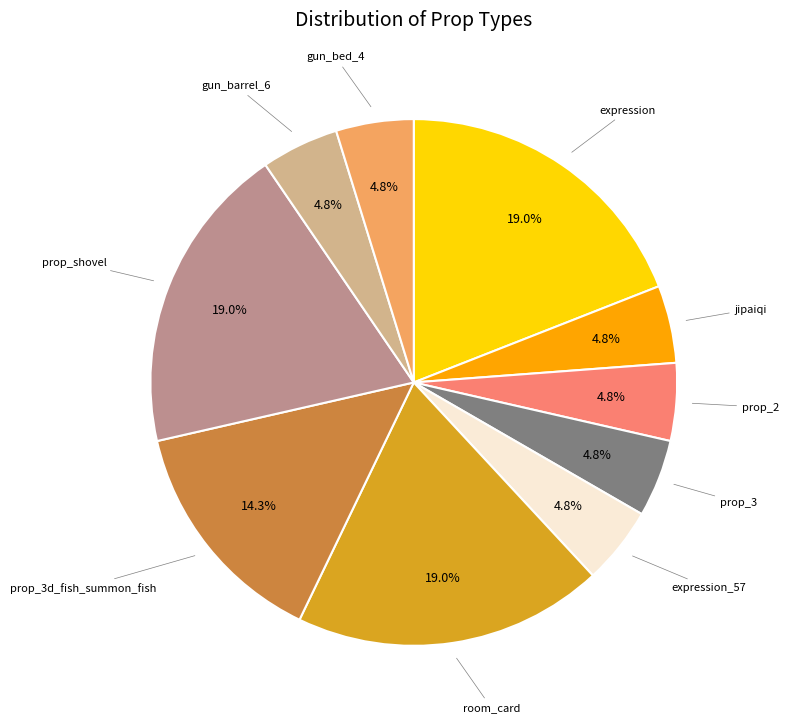

Is there a majority slice in this chart?

No